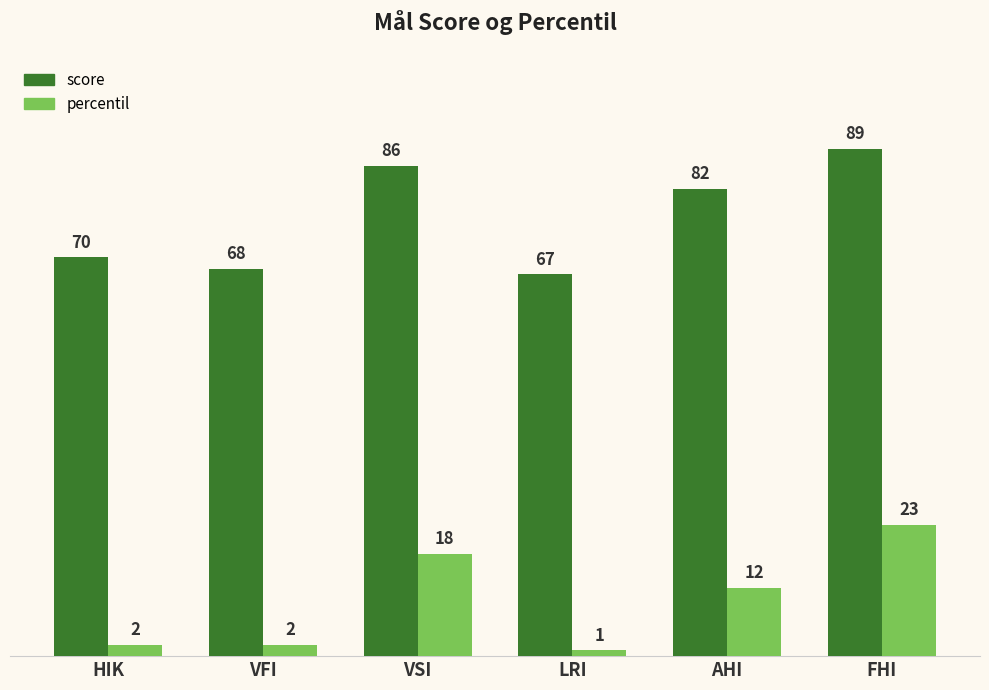

What are all the series names shown in the legend?

score, percentil